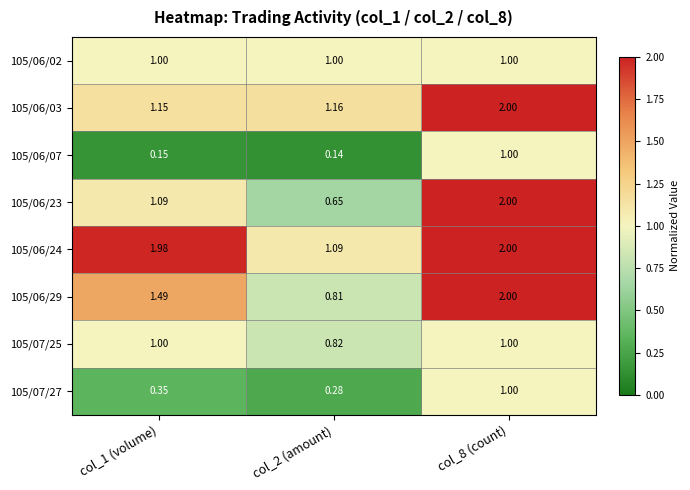

Is the value of 105/06/29 at col_2 (amount) greater than the value of 105/06/07 at col_2 (amount)?

Yes